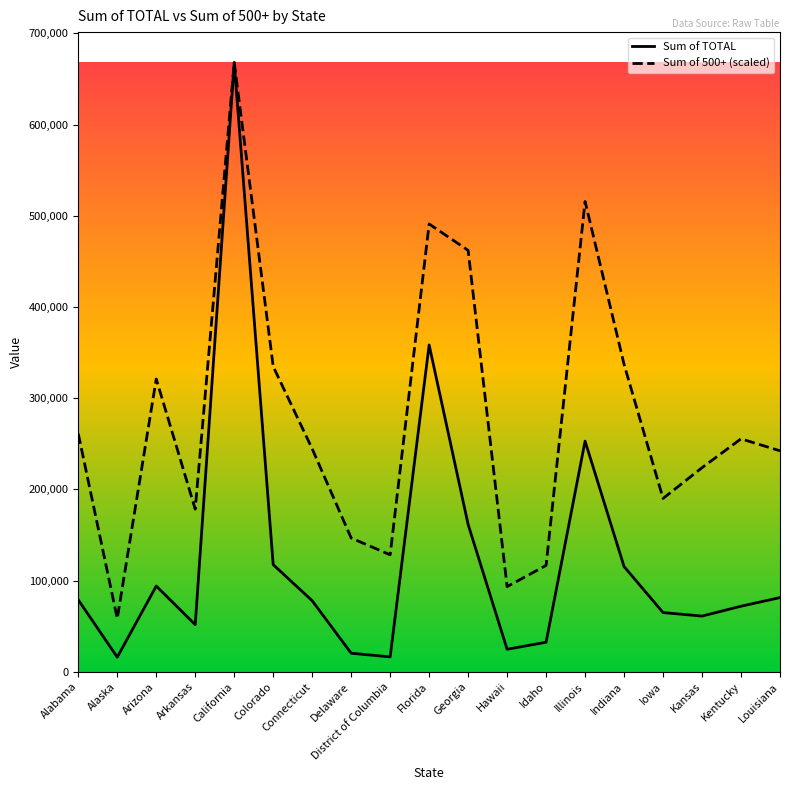

What is the difference between the maximum and minimum values in the Sum of TOTAL series?

652112.0